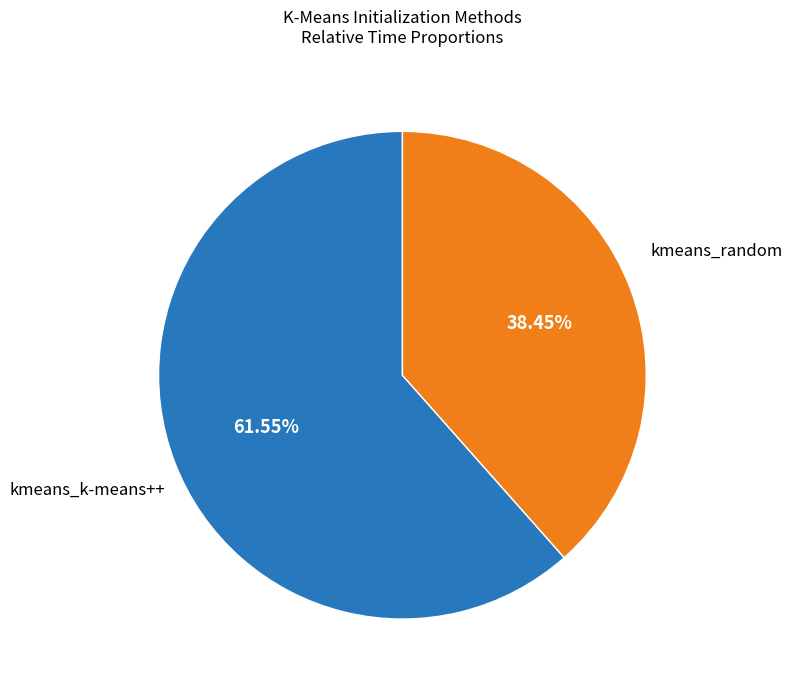

How many slices are in this pie chart?

2